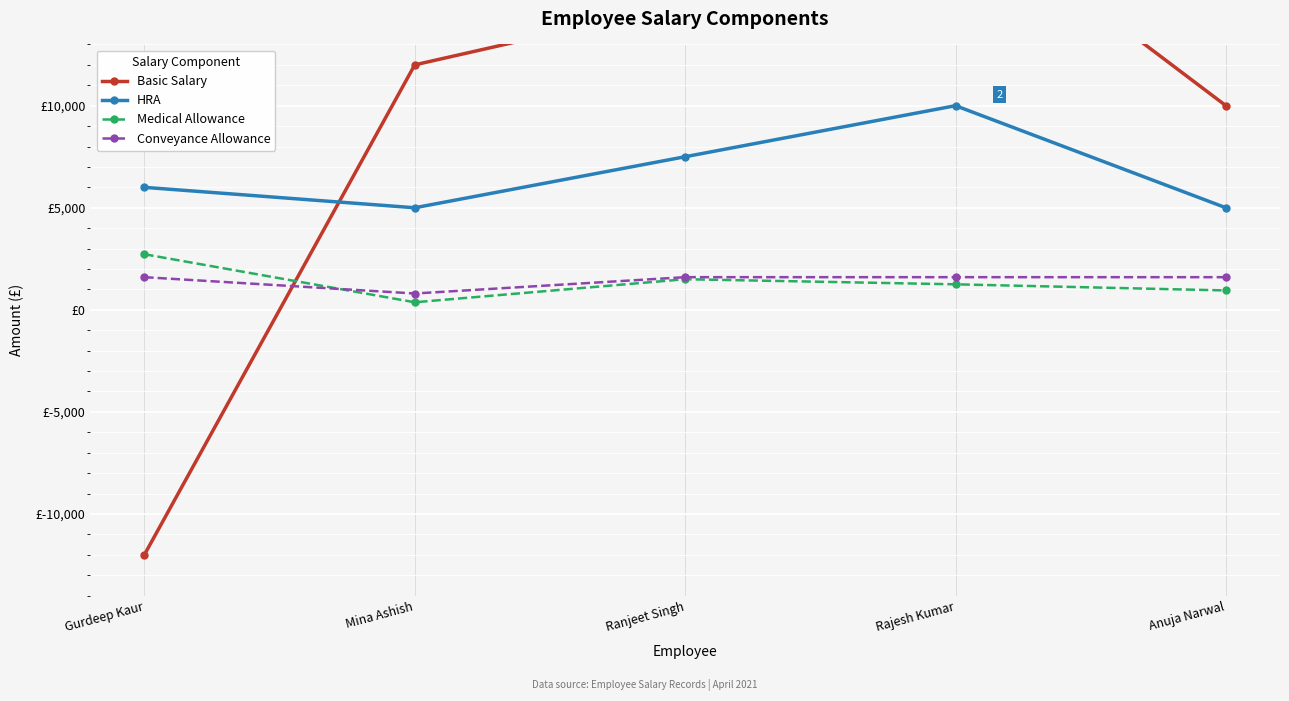

Reading left to right, what are all the values shown in this chart?

Basic Salary: -12000	12000	15000	20000	10000
HRA: 6000	5000	7500	10000	5000
Medical Allowance: 2724	370	1500	1250	950
Conveyance Allowance: 1600	800	1600	1600	1600